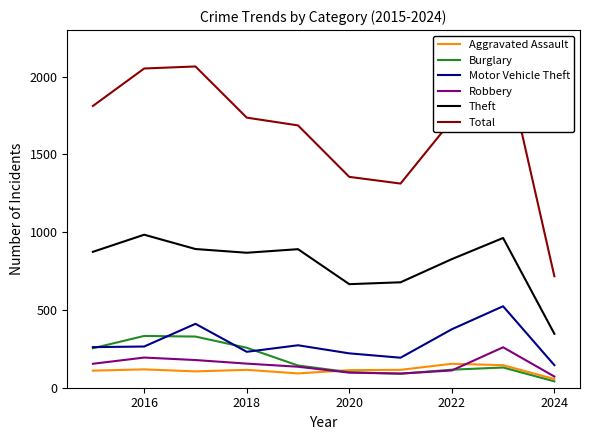

Is it true that Robbery equals 155 at 2018?

True